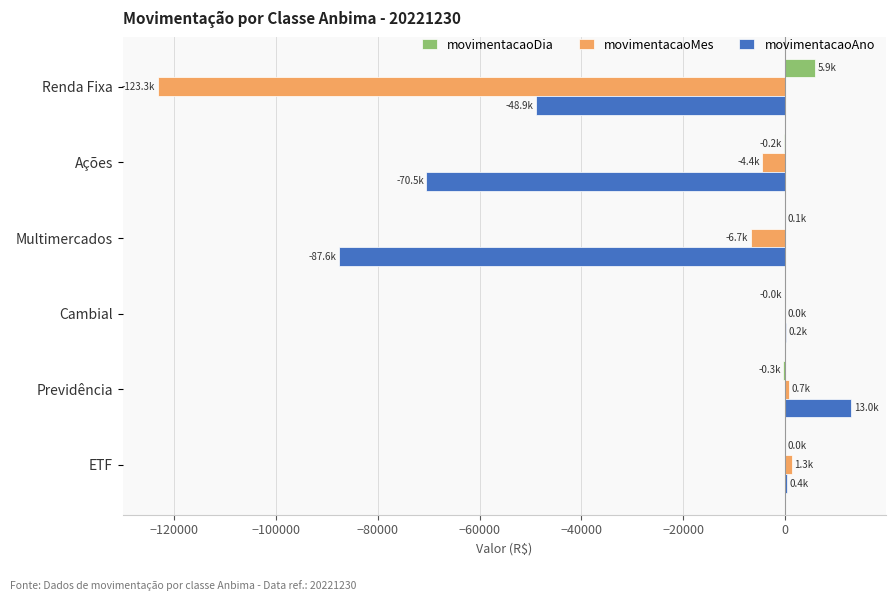

Which category has the highest value in the movimentacaoAno series?

Previdência